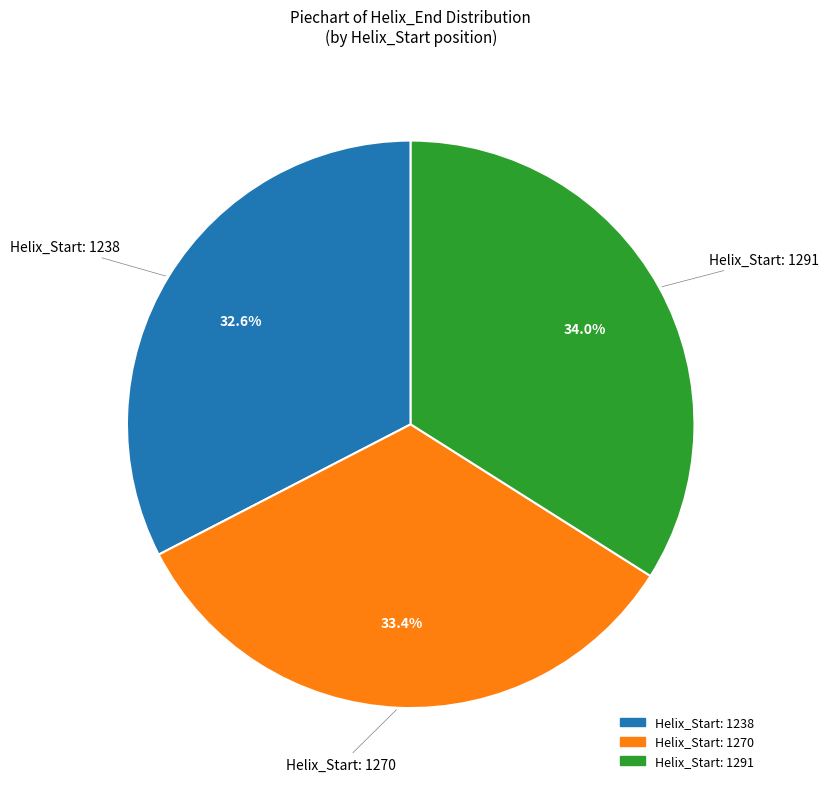

To the nearest percent, what is the average slice percentage?

33%